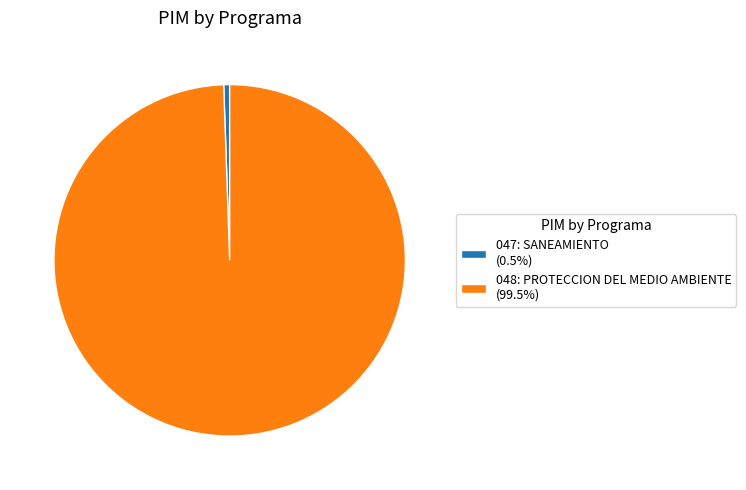

Combined, do 048: PROTECCION DEL MEDIO AMBIENTE (99.5%) and 047: SANEAMIENTO (0.5%) account for over 50%?

Yes